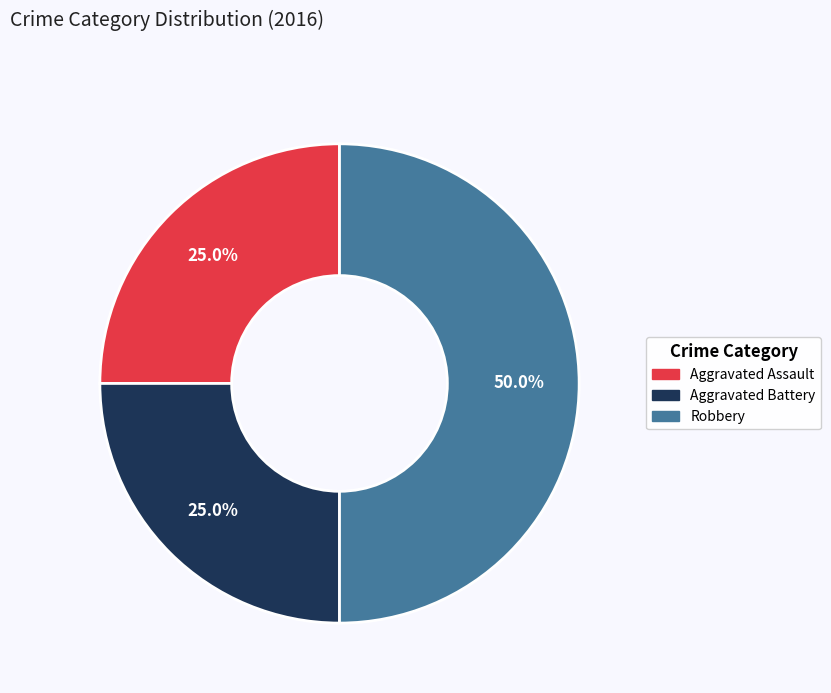

What is the ratio of the value at Robbery to the value at Aggravated Battery?

2.0